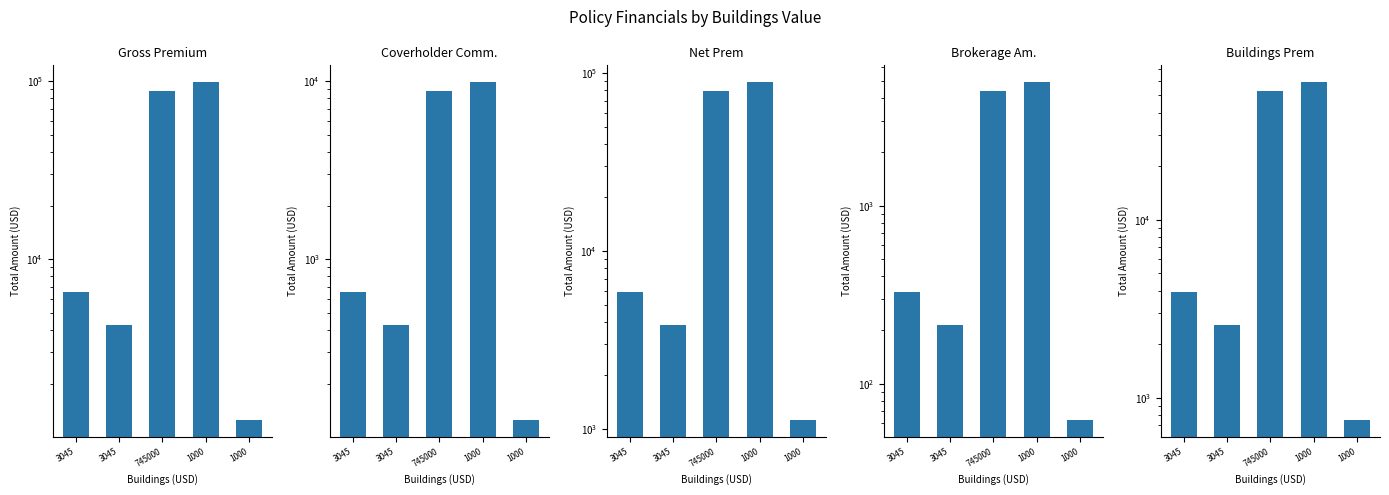

How many data points does each series have?

5